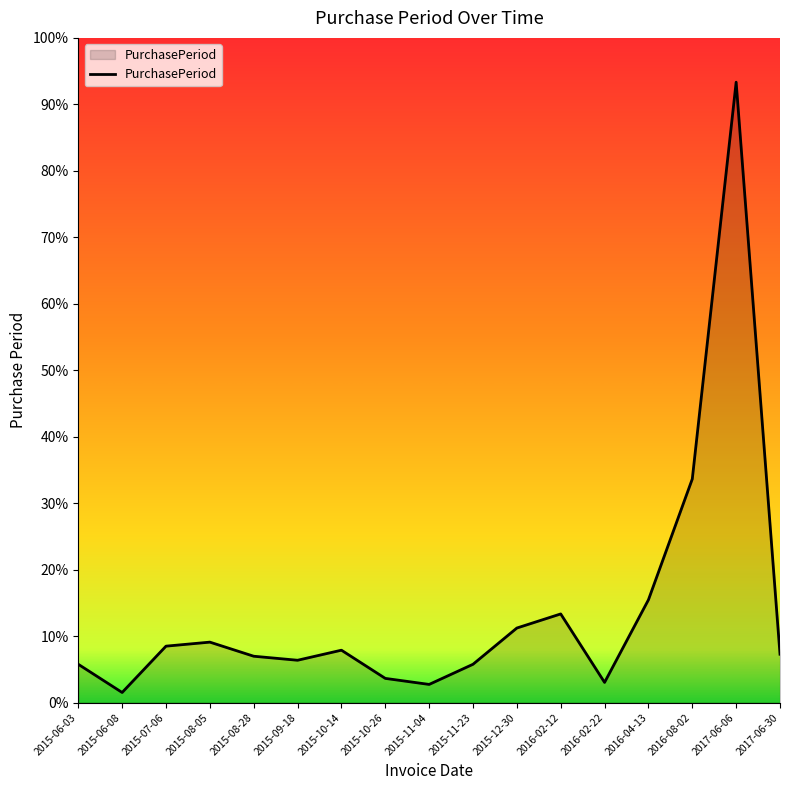

What is the ratio of the value at 2015-08-05 to the value at 2015-09-18?

1.4